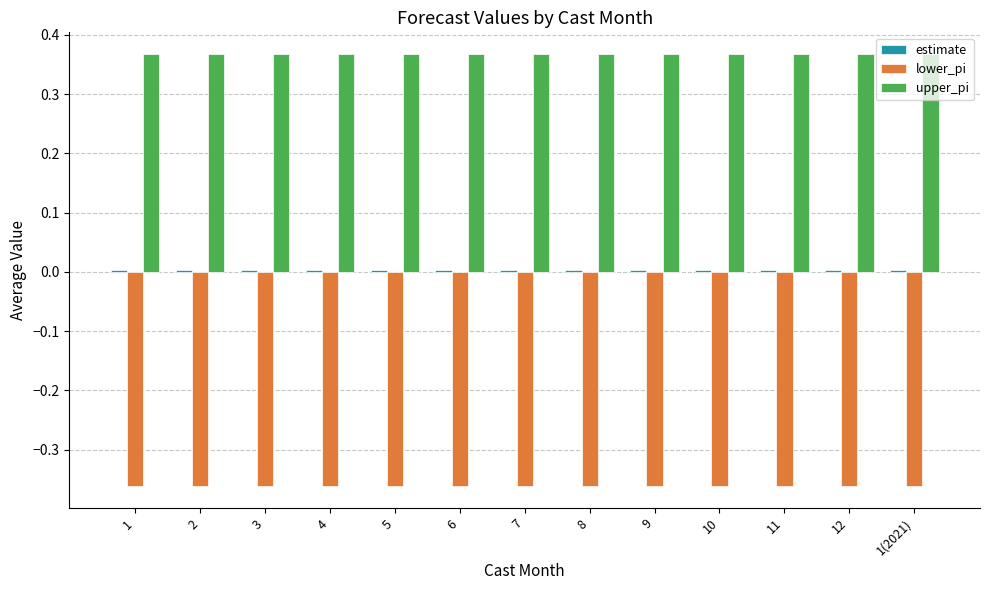

At how many categories does at least one series exceed 0?

13